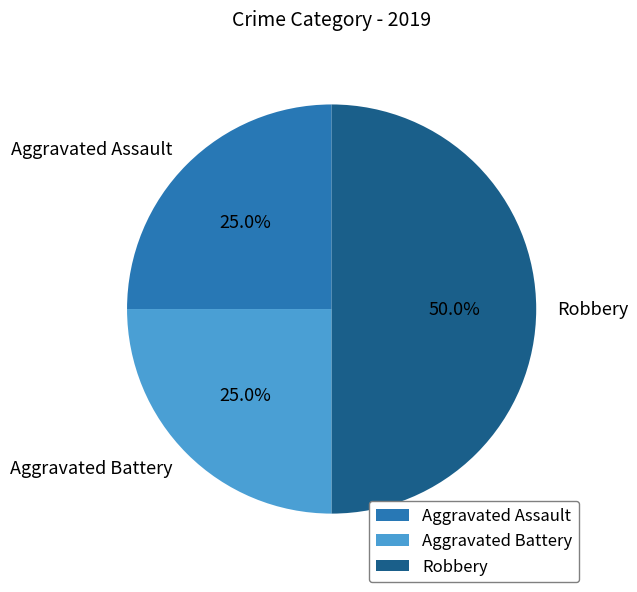

What is the largest slice in the pie chart?

Robbery